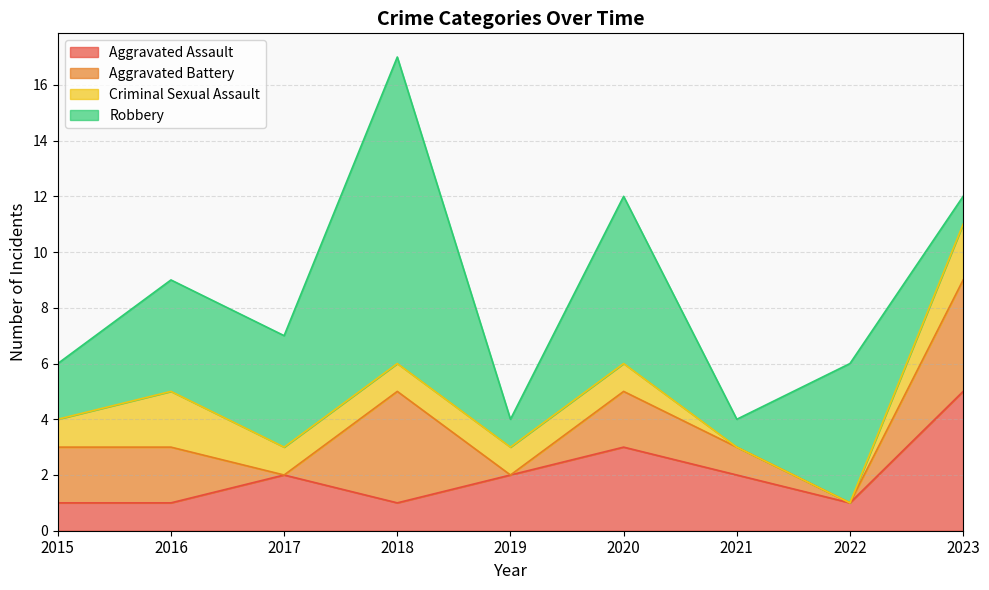

What is the sum of the Criminal Sexual Assault values at 2021 and 2020?

1